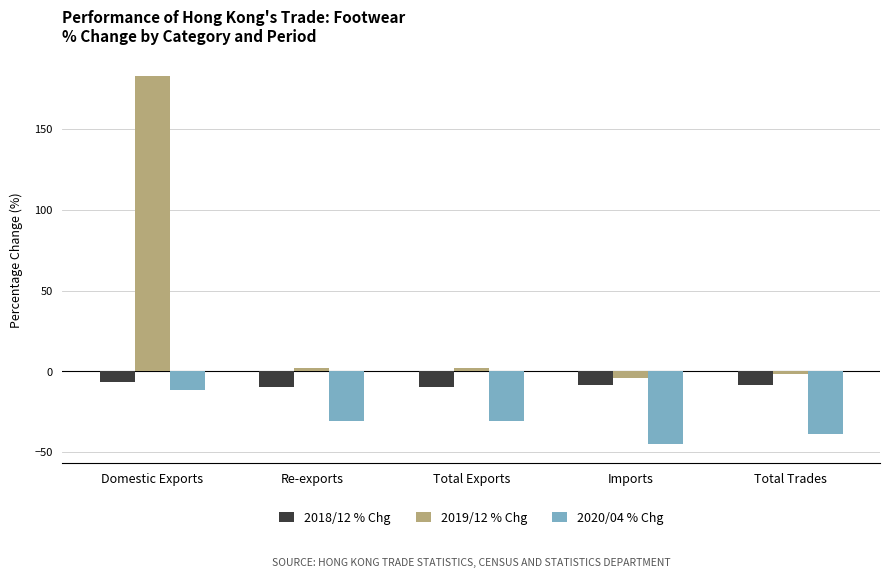

Which label corresponds to the smallest value in the chart?

Imports